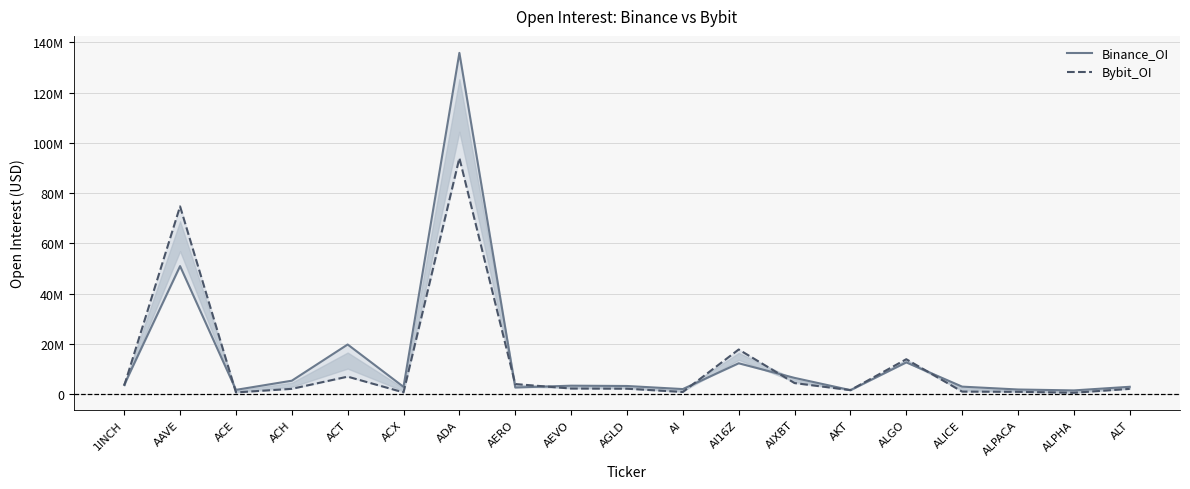

What is the approximate value of Binance_OI at AI16Z, to the nearest 10?

12223130